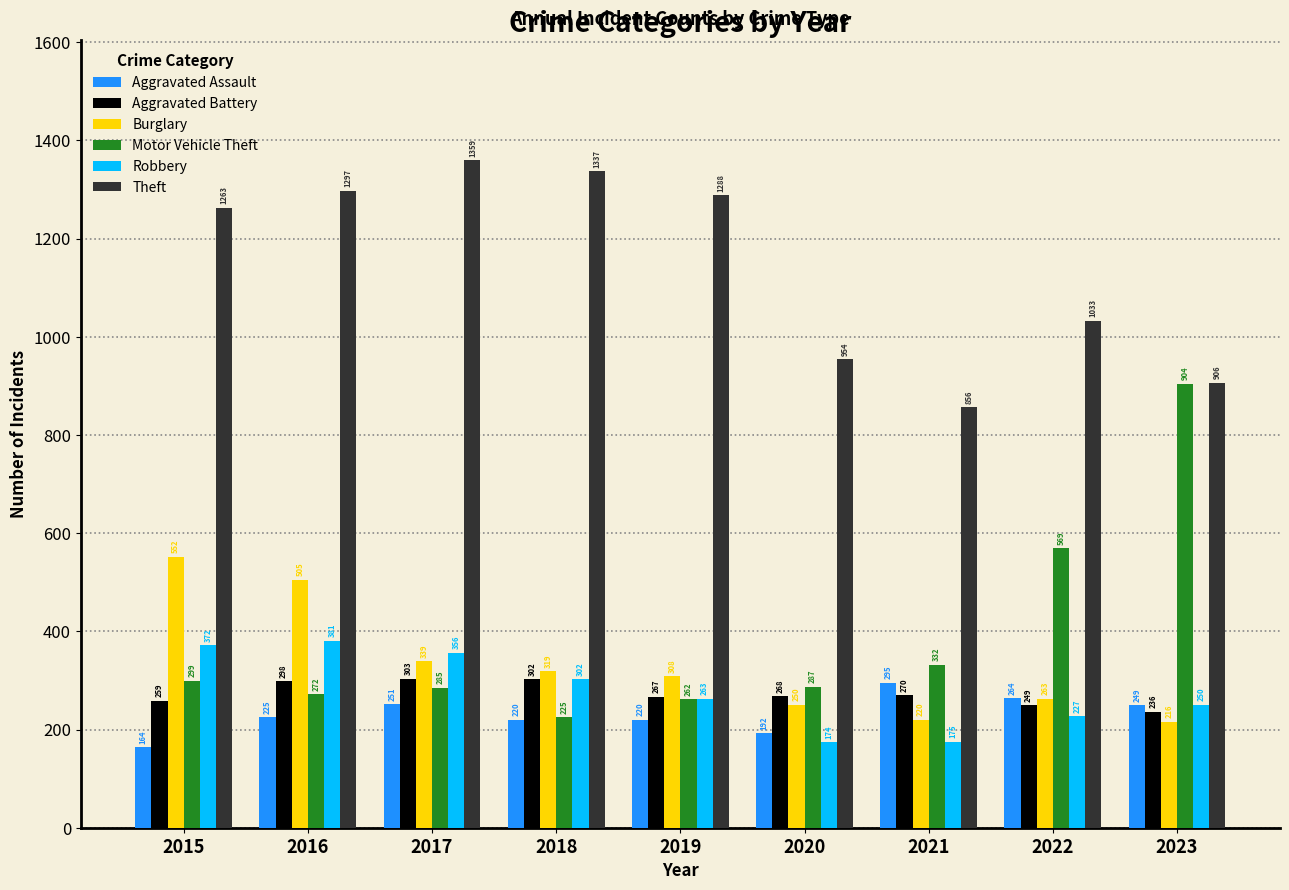

How many bars are there in each group?

6